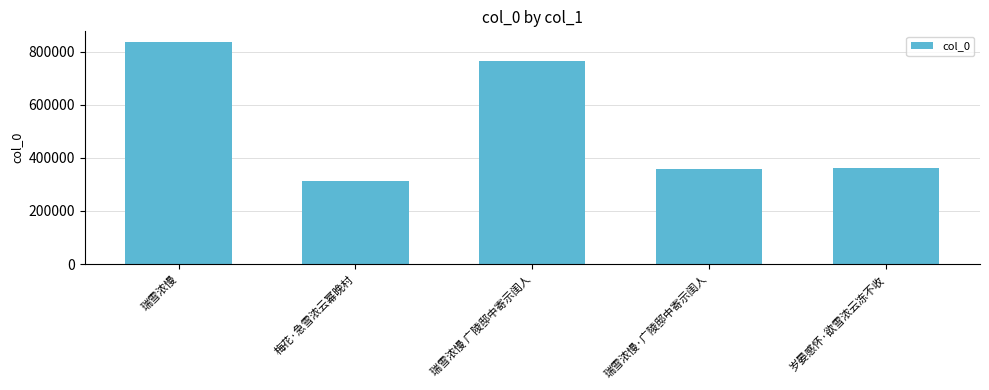

Which label corresponds to the largest value in the chart?

瑞雪浓慢